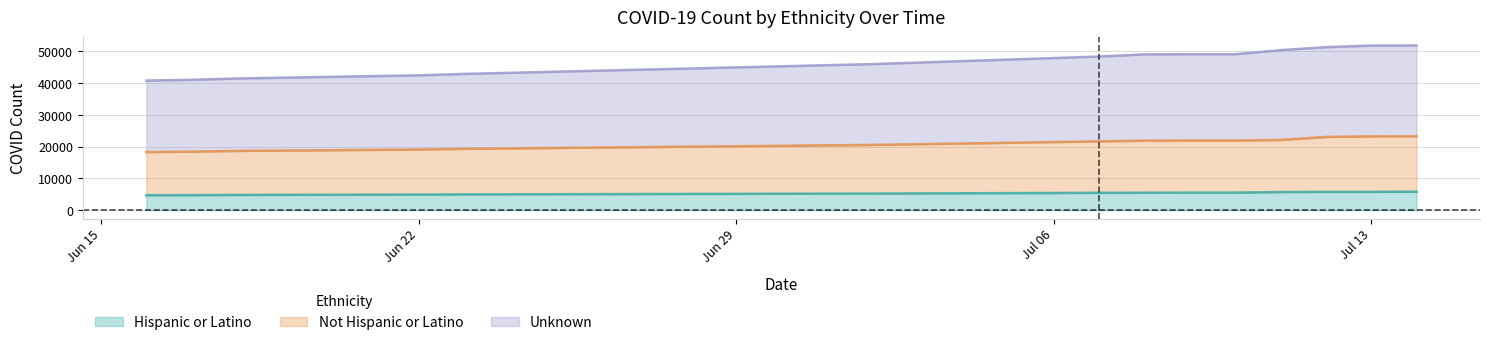

Reading right to left, what are all the values shown in this chart?

Hispanic or Latino: 5827	5805	5805	5737	5566	5566	5519	5494	5259	5001	4940	4840	4769	4740
Not Hispanic or Latino: 23262	23240	23060	22112	21941	21941	21894	21673	20559	19325	19104	18665	18437	18315
Unknown: 51814	51792	51286	50338	49063	49063	49016	48331	45952	42871	42423	41438	41013	40786